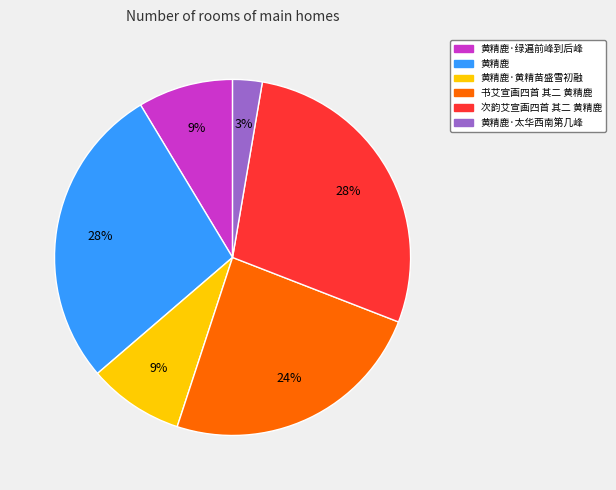

Count the number of slices in the pie.

6